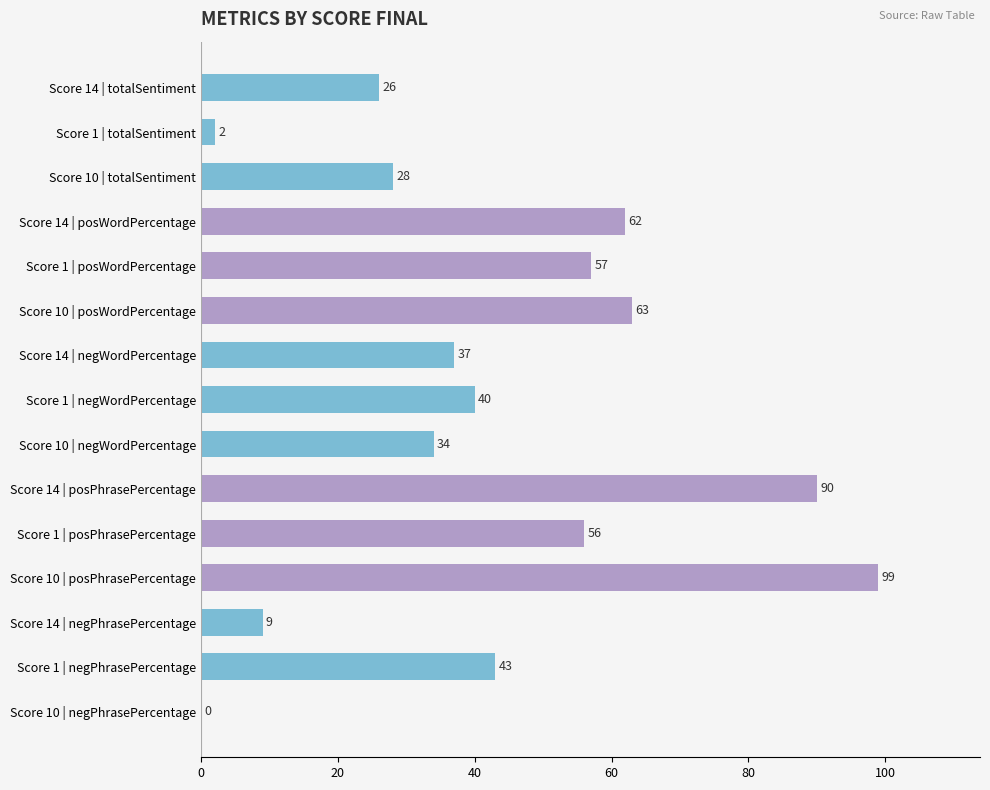

Where is the data nearest to the value 49?

Score 1 | negPhrasePercentage